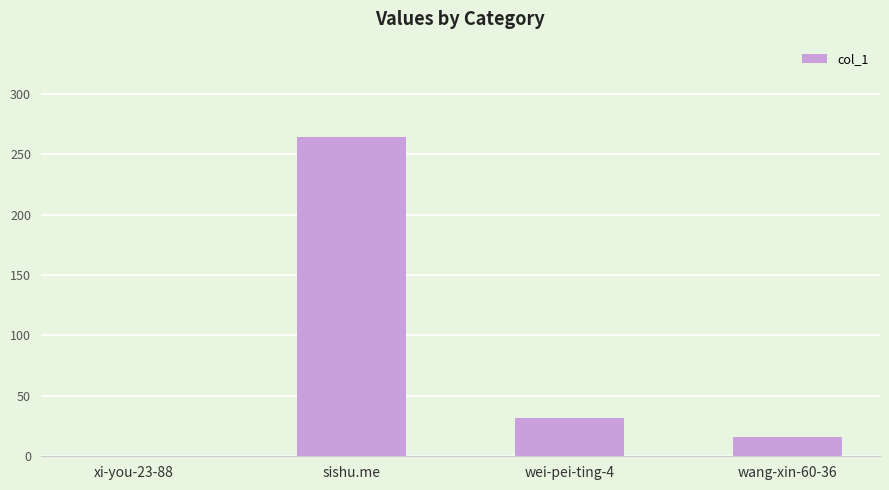

What is the sum of the values at sishu.me and wei-pei-ting-4?

296